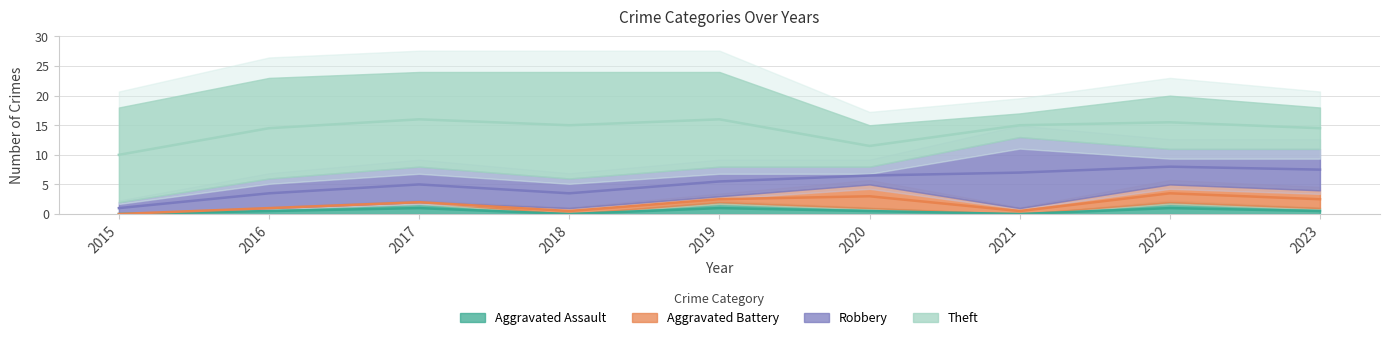

What is the sum of the Robbery values at 2016 and 2019?

10